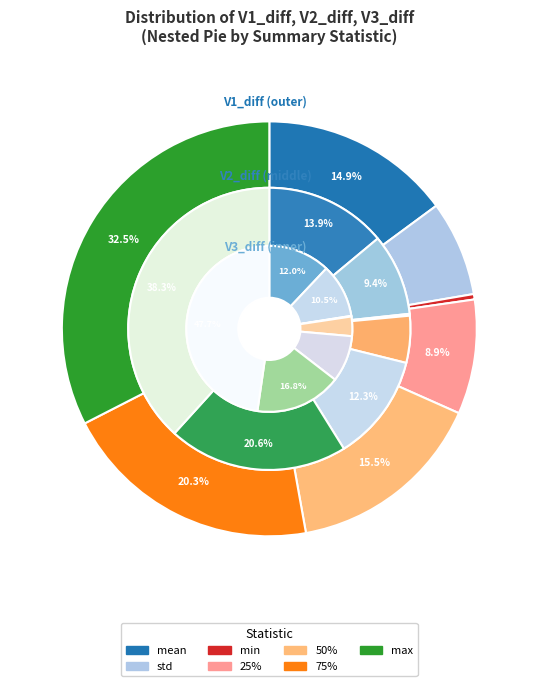

Which has a higher value, mean or std?

mean